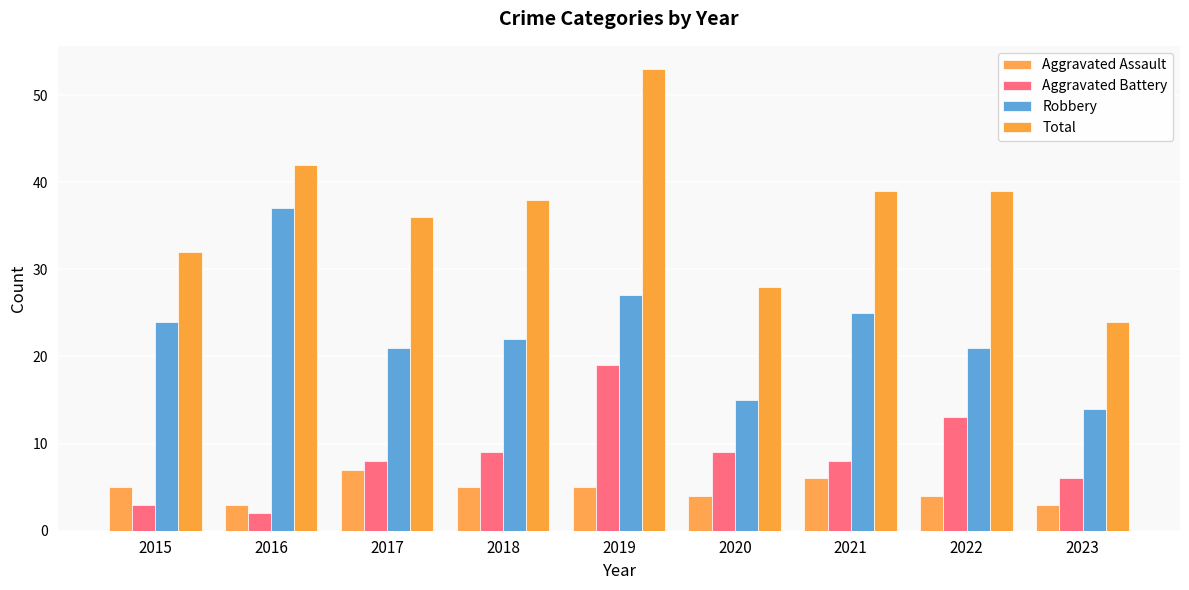

How many data points does each series have?

9